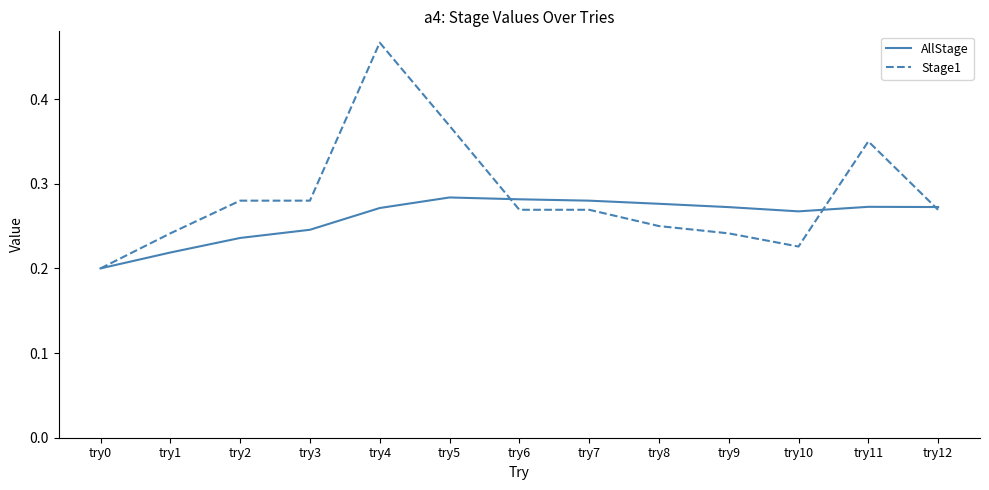

Which series has the largest total across all categories?

Stage1